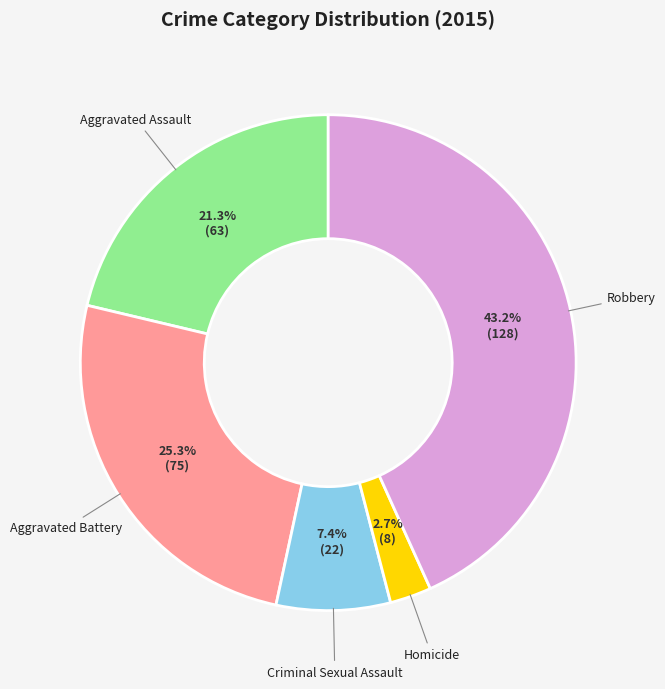

Is it true that Aggravated Assault is 21% of the pie?

True